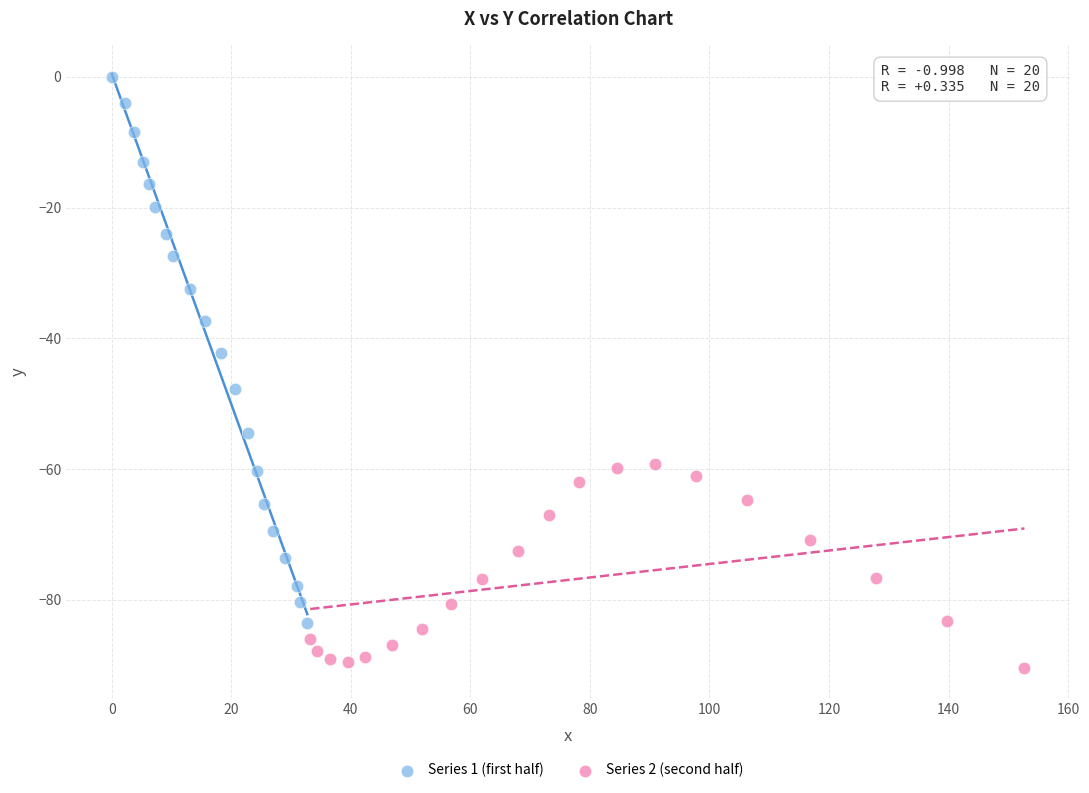

Which series has the widest spread of Y values?

Series 1 (first half)